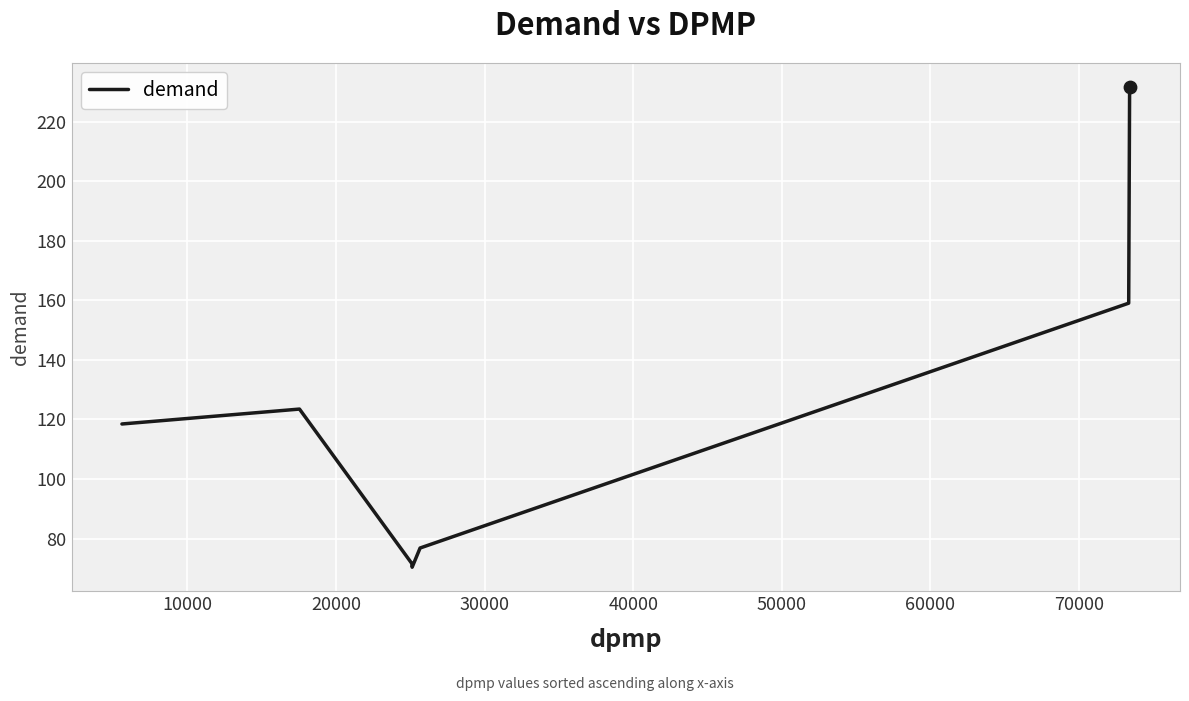

What is the average value?

121.7